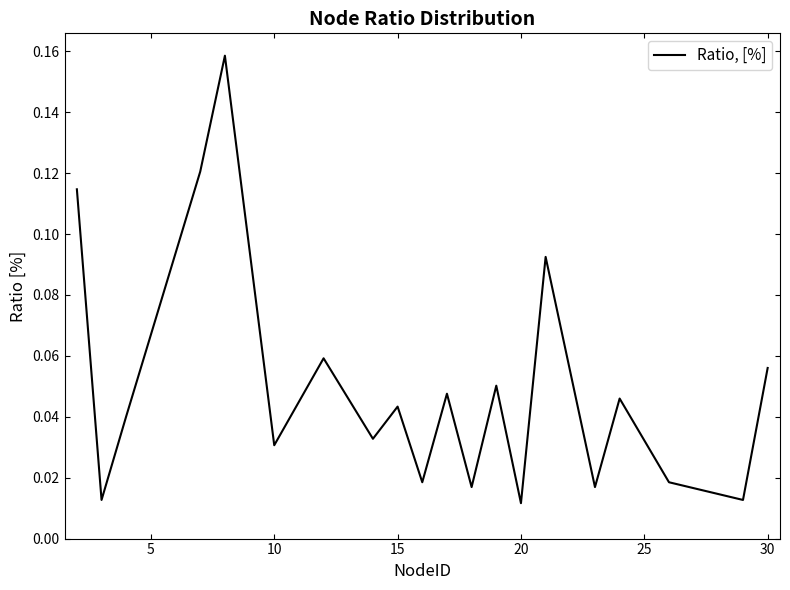

Reading right to left, transcribe all the data shown in this chart.

0.1	0.0	0.0	0.0	0.0	0.1	0.0	0.1	0.0	0.0	0.0	0.0	0.0	0.1	0.0	0.2	0.1	0.0	0.0	0.1